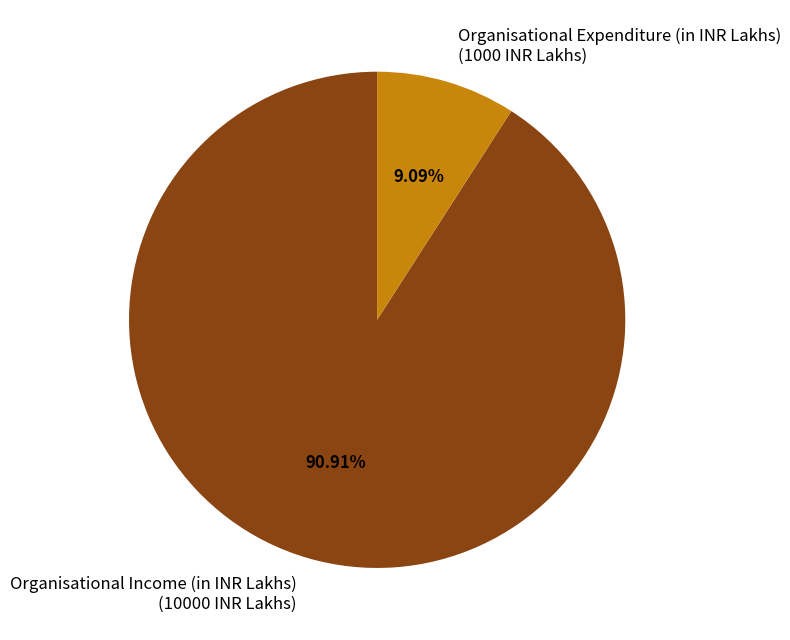

The Organisational Income (in INR Lakhs) slice represents 91% of the pie. True or false?

True